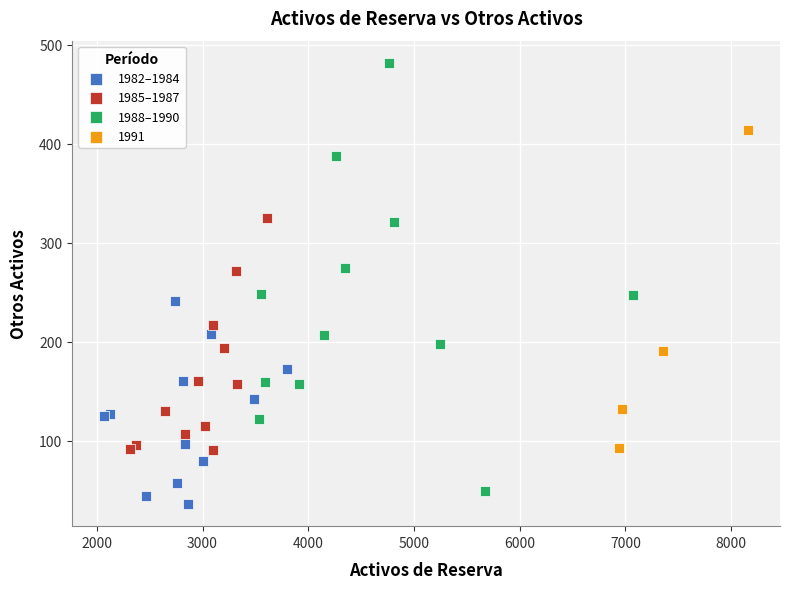

Which series has the widest spread of Y values?

1988–1990